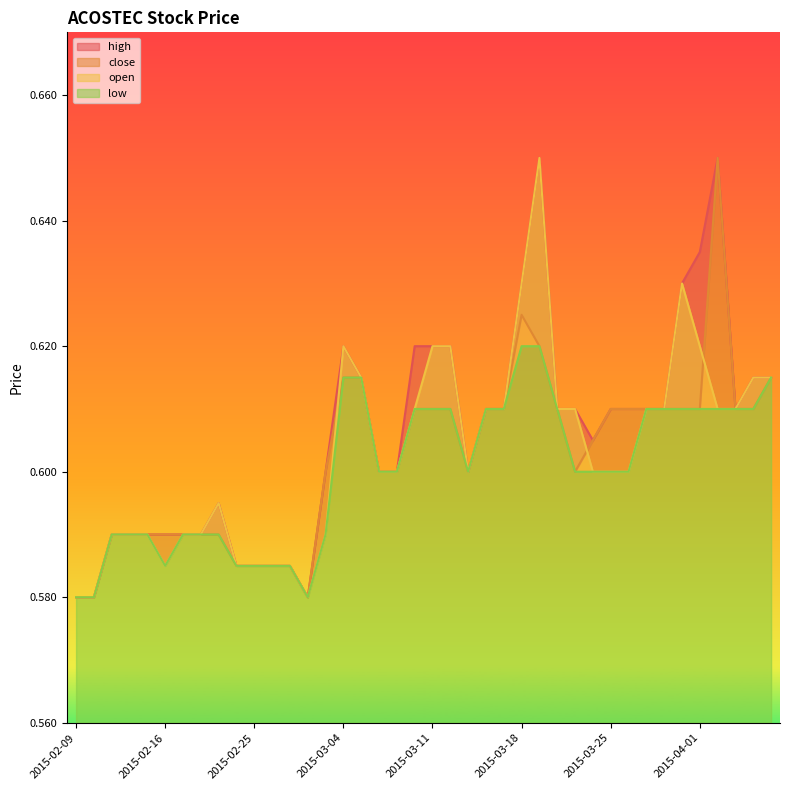

Where is high nearest to the value 0?

2015-02-09